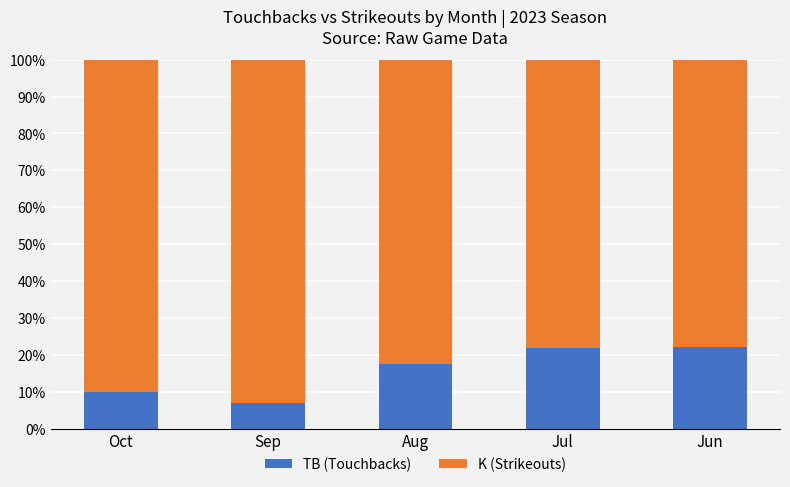

What is the lowest value of the TB (Touchbacks) series?

6.9